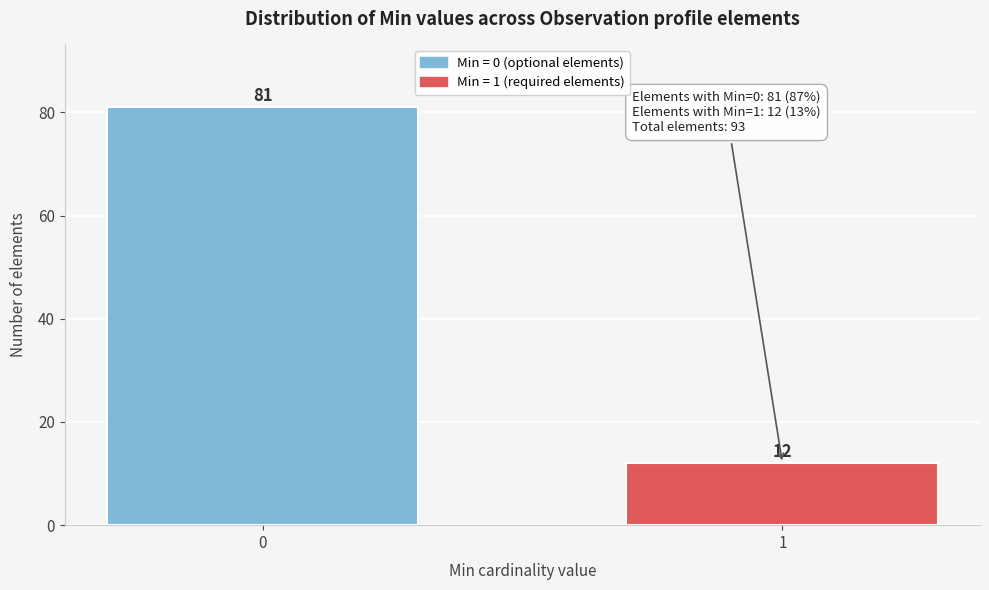

Reading left to right, list all the values displayed in this chart.

81	12